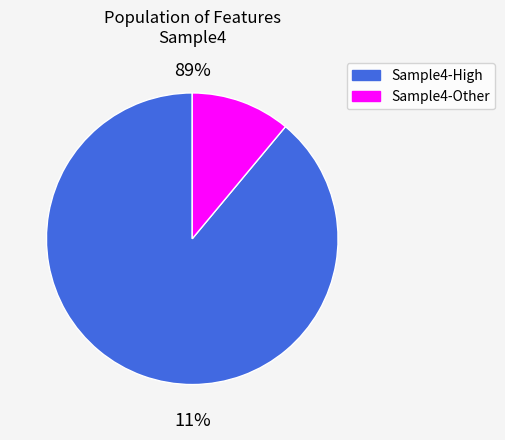

Is it true that Feature24 is 1% of the pie?

False